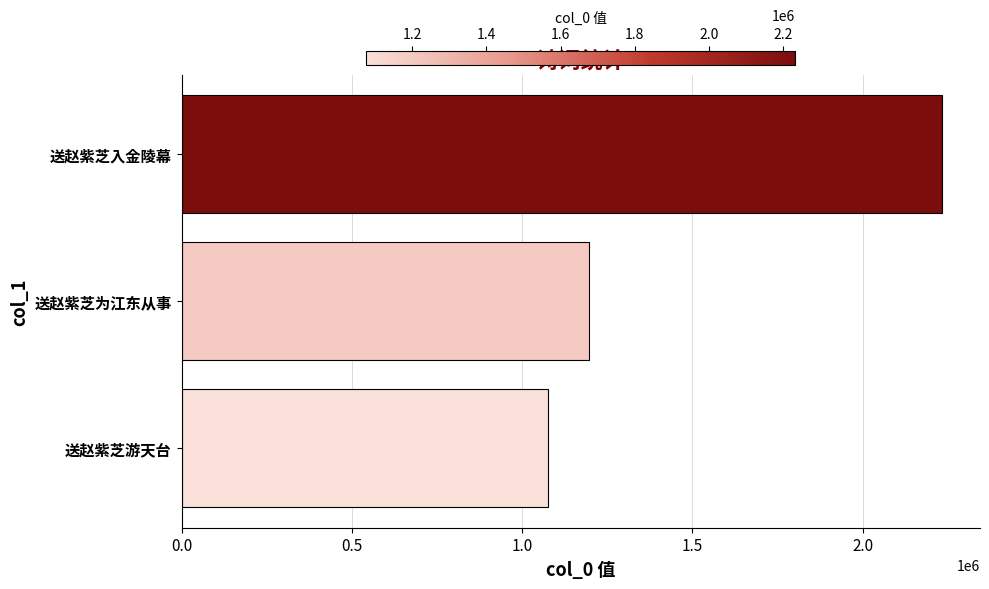

Count the number of categories in the chart.

3